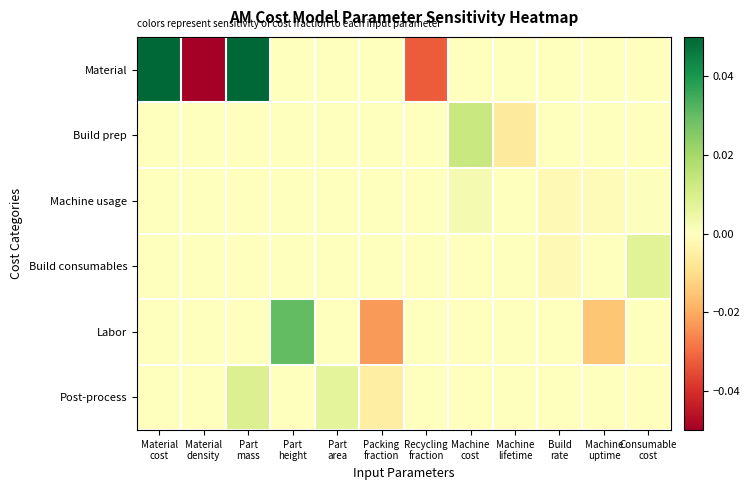

What is the minimum value shown in the chart?

-0.1